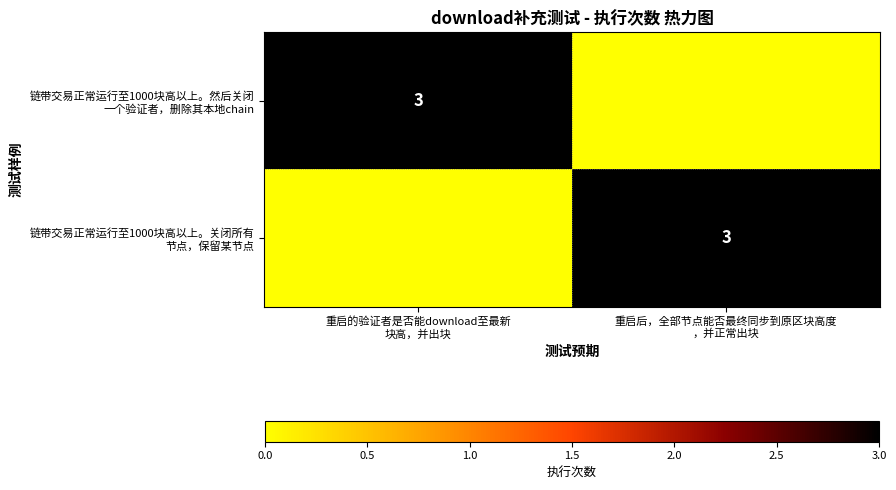

True or false: 链带交易正常运行至1000块高以上。关闭所有 节点，保留某节点 has a value of -1 at 重启的验证者是否能download至最新 块高，并出块.

False